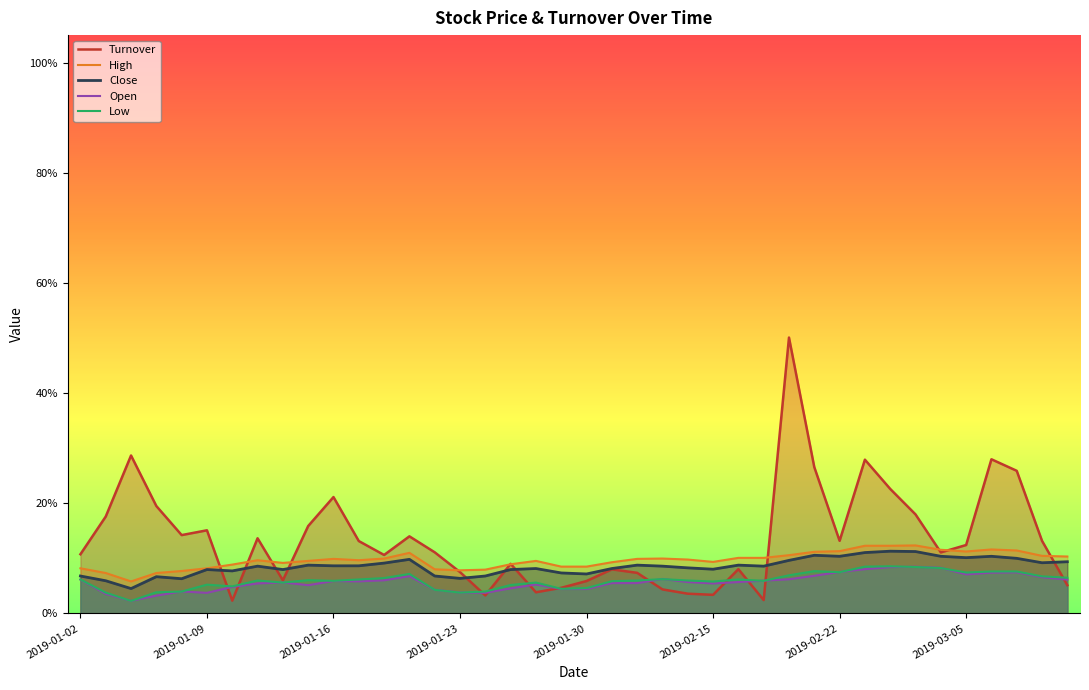

How many series are shown in this chart?

5